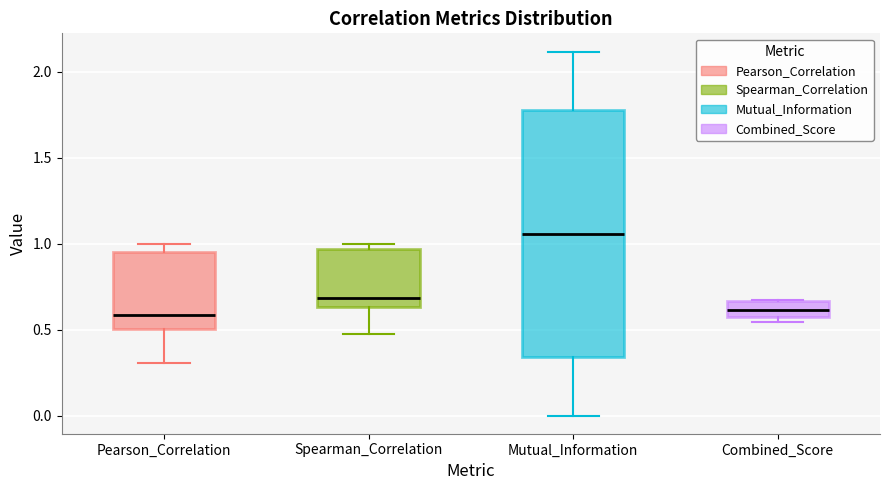

Reading left to right, transcribe this box plot: for each box, give where its median line is, the range the box spans, and where its two whiskers end, as read against the y-axis. The values are not printed on the chart, so give them approximately, as read against the axis.

Pearson_Correlation: median 0.60, box 0.50 to 0.95, whiskers 0.30 to 1.00
Spearman_Correlation: median 0.70, box 0.65 to 0.95, whiskers 0.45 to 1.00
Mutual_Information: median 1.05, box 0.35 to 1.80, whiskers 0.00 to 2.10
Combined_Score: median 0.60, box 0.55 to 0.65, whiskers 0.55 (just below the box's lower edge) to 0.65